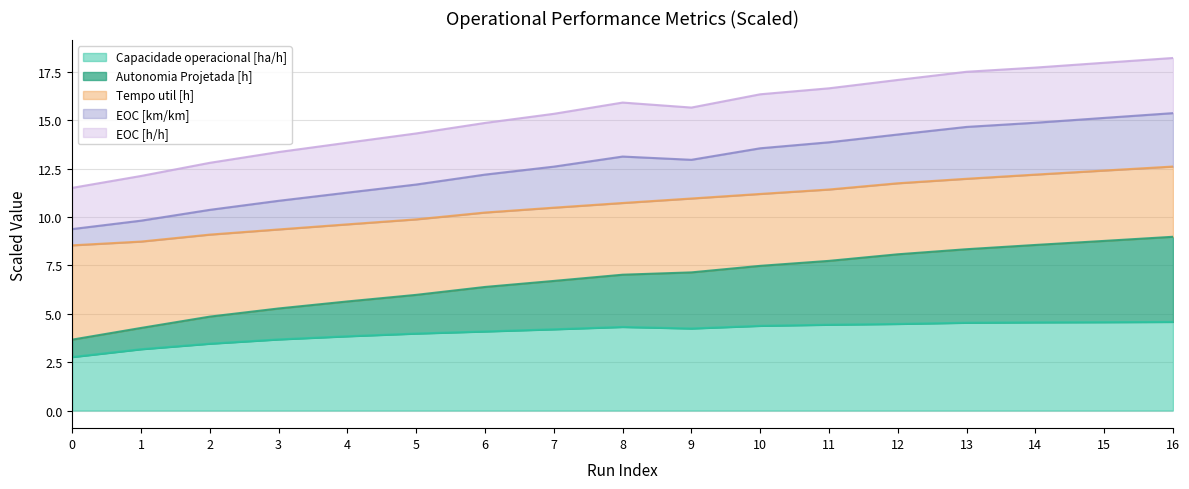

What is the difference between the second highest and second lowest values in the Capacidade operacional [ha/h] series?

1.4